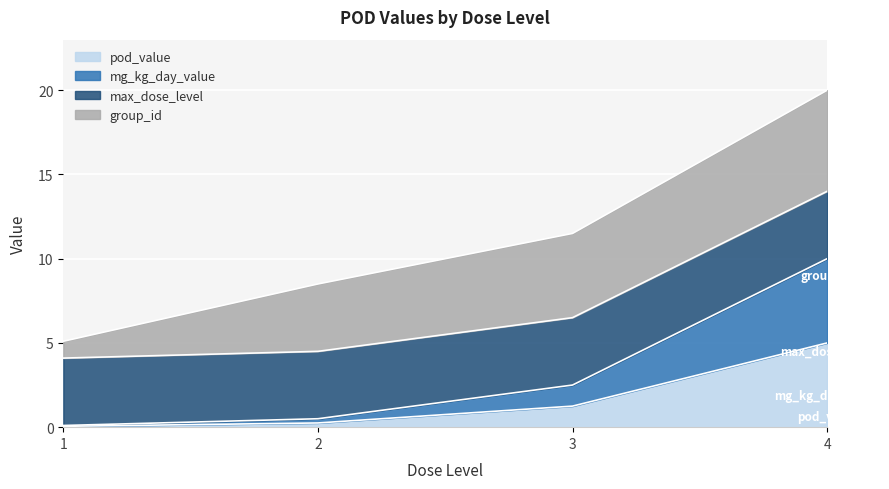

How many lines are shown in the chart?

4